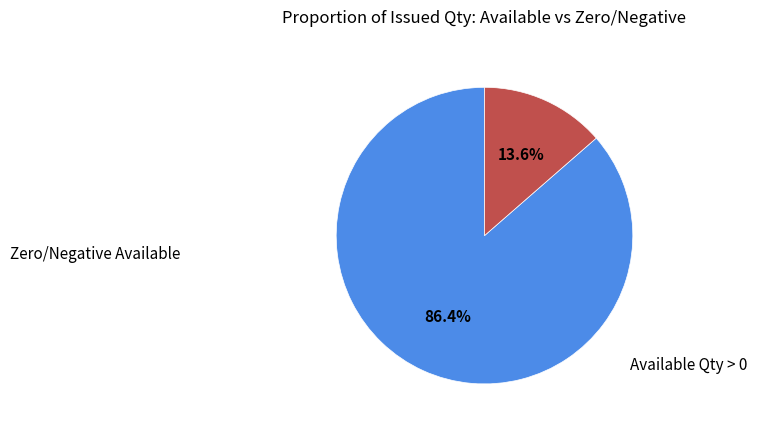

To the nearest percent, what is the difference between the largest and smallest slice percentages?

73%